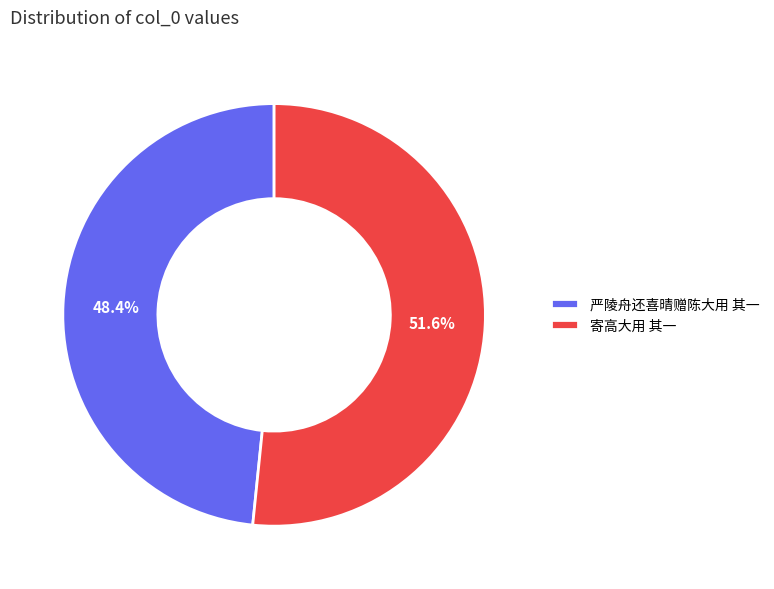

What is the majority slice?

寄高大用 其一